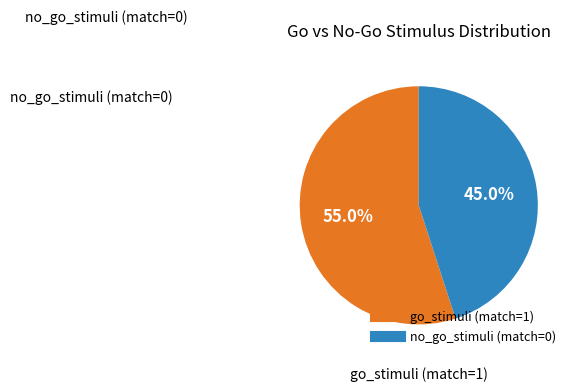

What percentage do no_go_stimuli (match=0) and go_stimuli (match=1) together represent?

100.0%